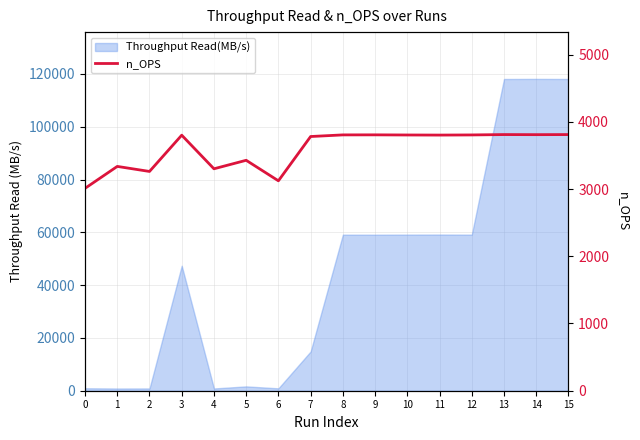

True or false: the data shows 3336.6 at 1.

True